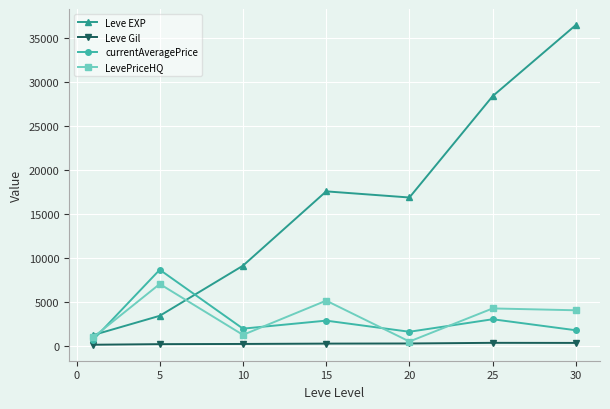

Which series has the largest range (max minus min)?

Leve EXP